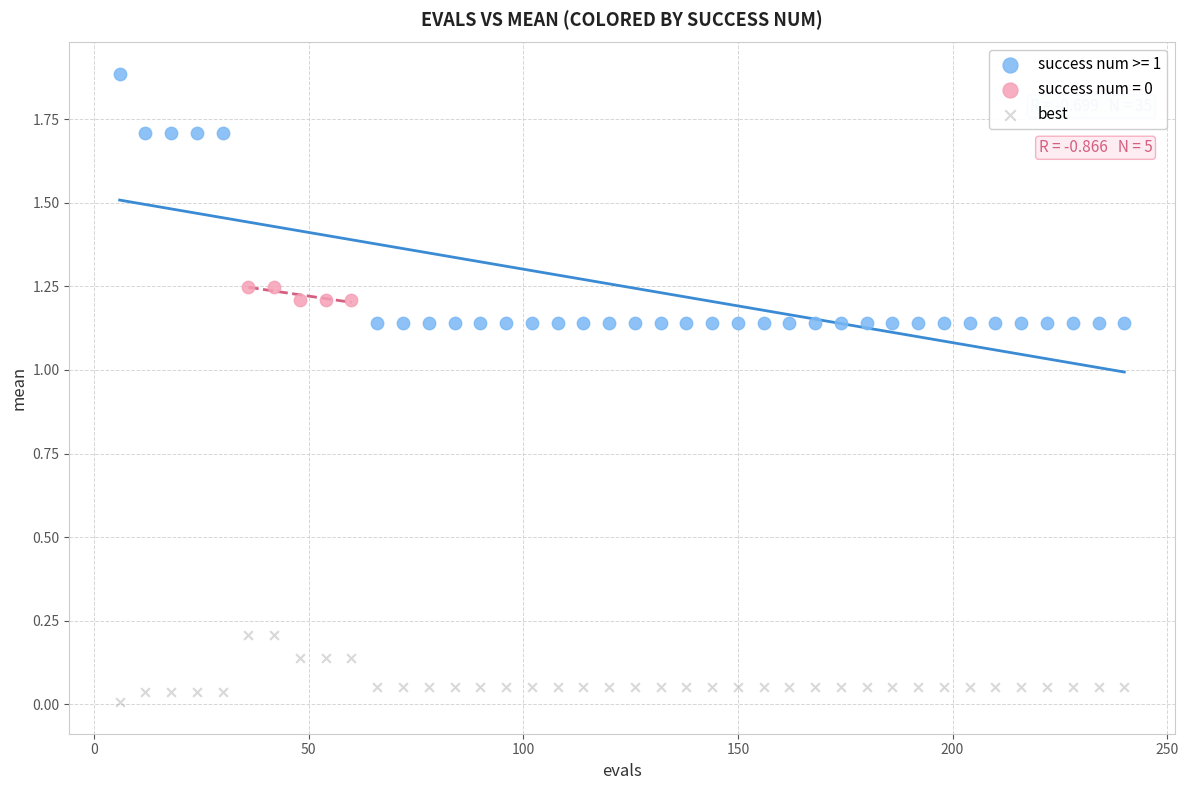

Which series reaches the minimum Y coordinate?

best